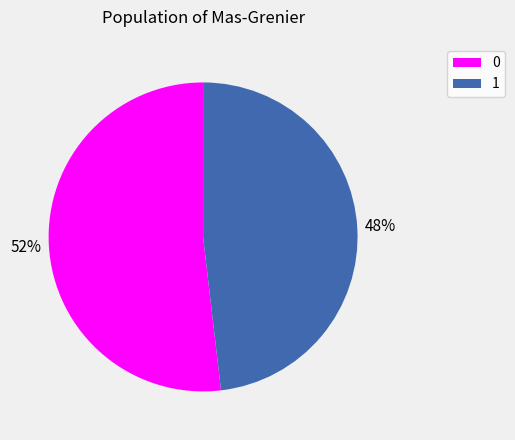

To the nearest percent, what percentage of the pie is 0?

52%